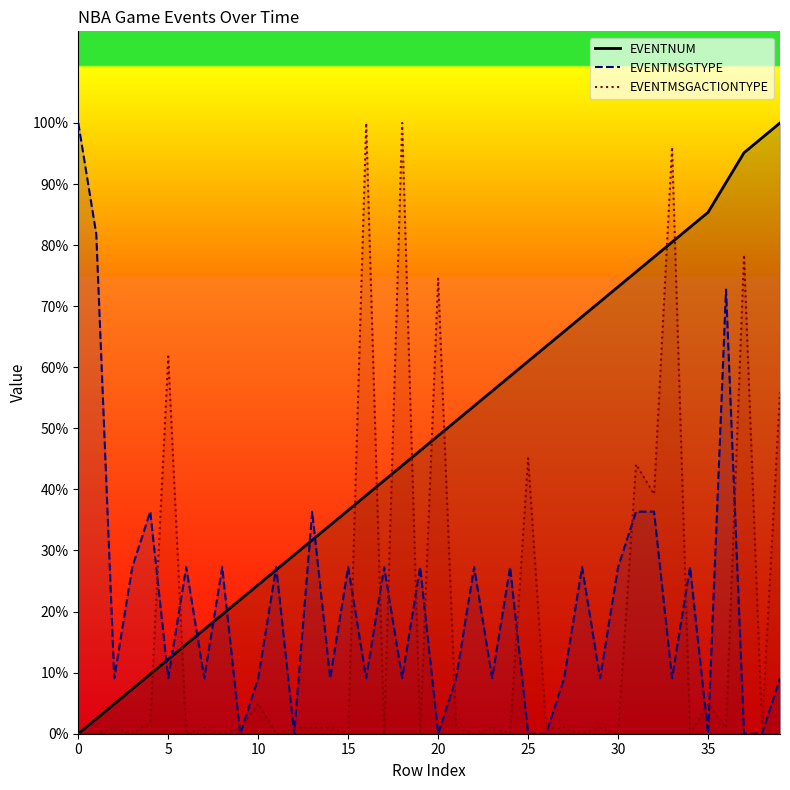

Which series has the largest range (max minus min)?

EVENTNUM